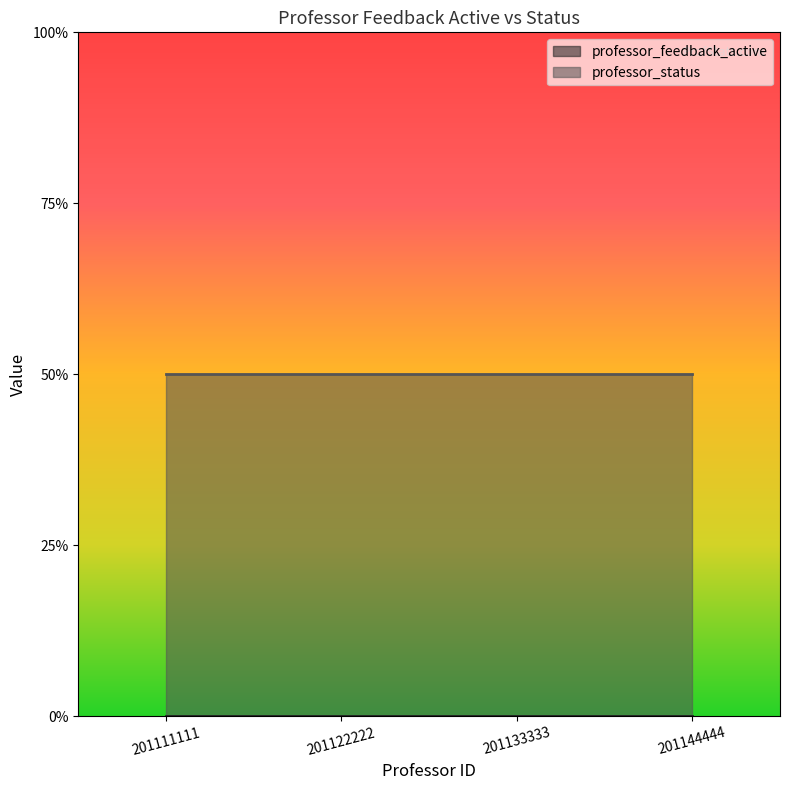

Between 201122222 and 201133333, which series saw the biggest shift?

professor_feedback_active